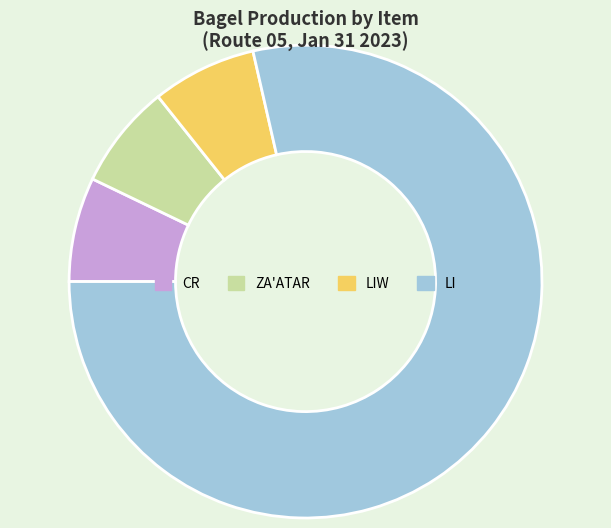

How many segments does this pie chart have?

4